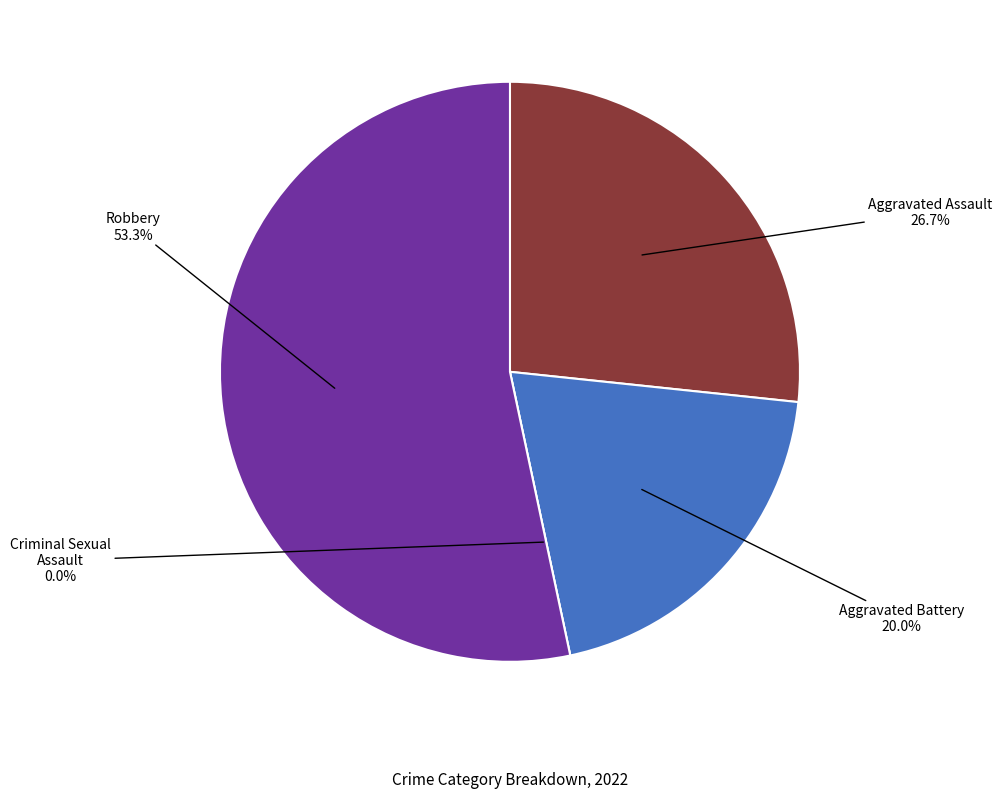

To the nearest percent, what is the difference between the largest and smallest slice percentages?

53%